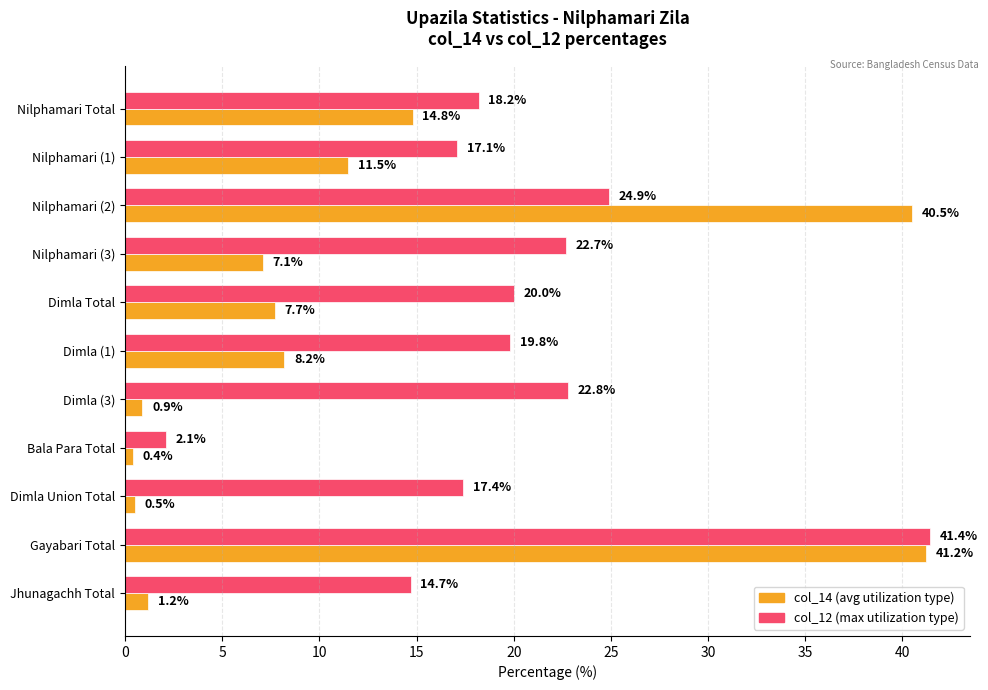

What is the total value across all series at Dimla (1)?

28.0